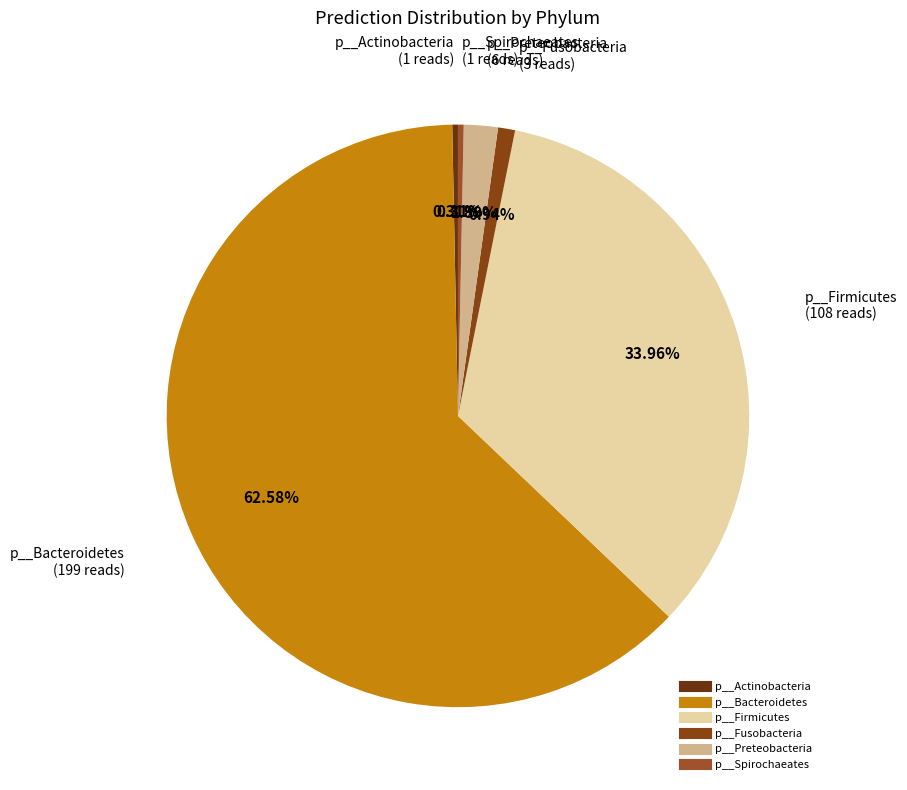

How many segments does this pie chart have?

6